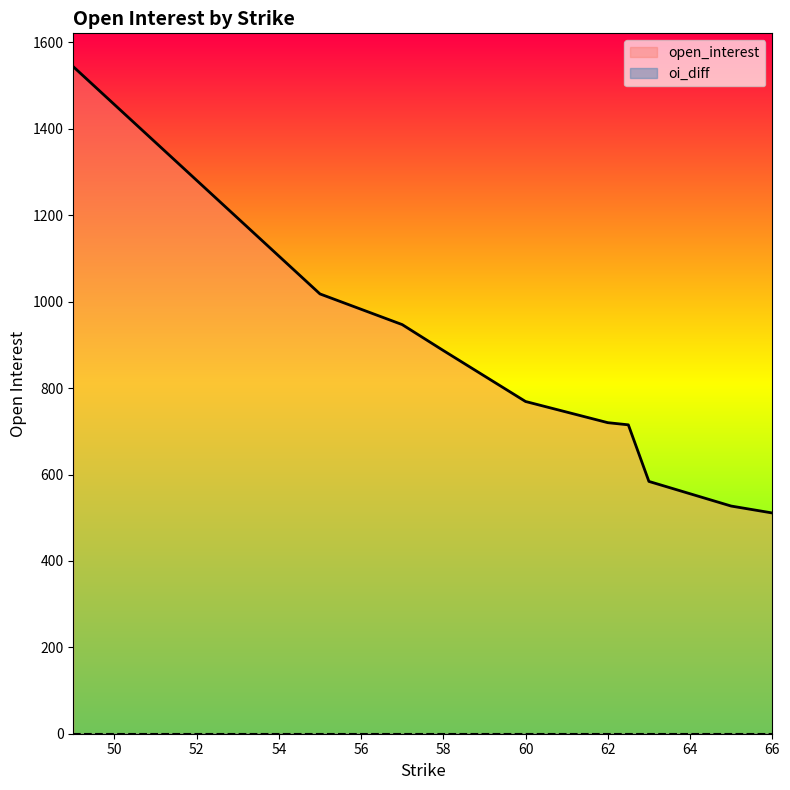

What is the change in value from 57 to 65?

-420